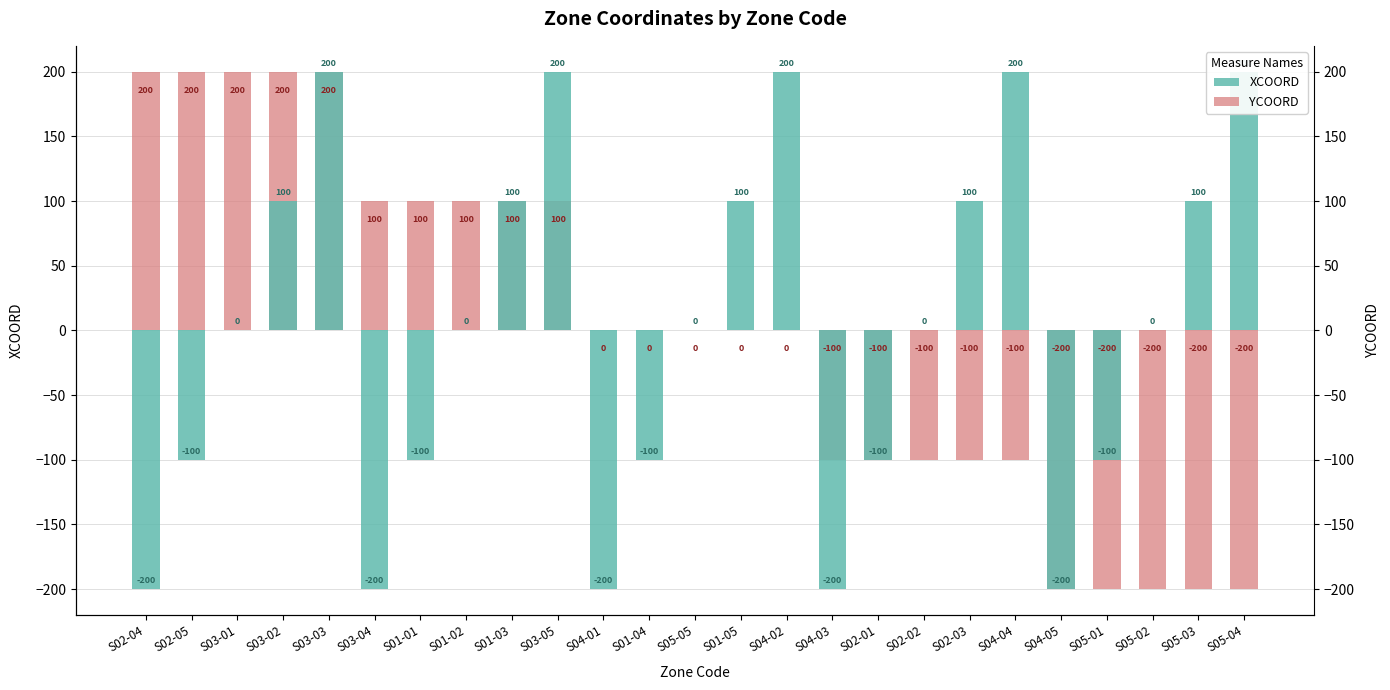

What is the maximum value shown in the chart?

200